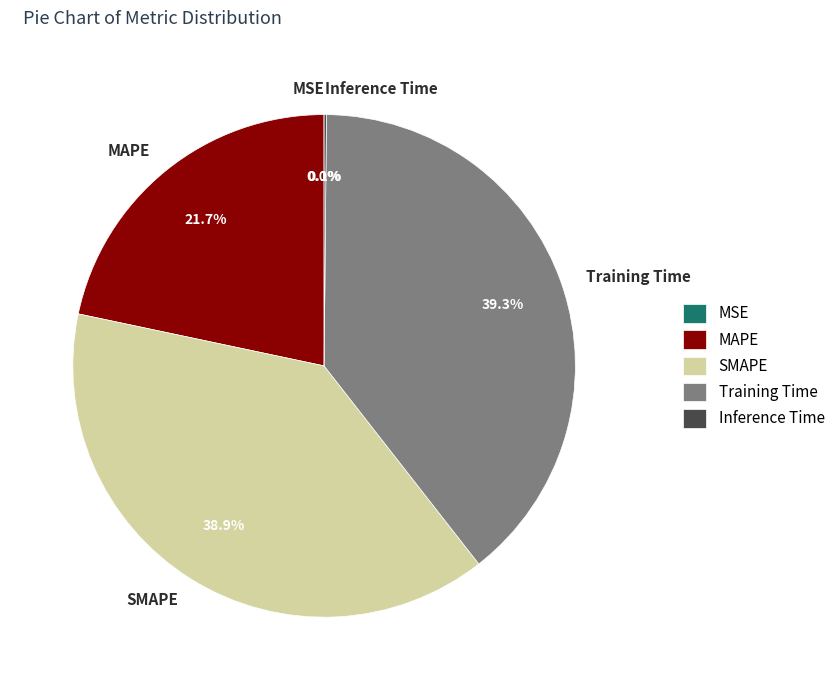

Does any single category account for the majority?

No